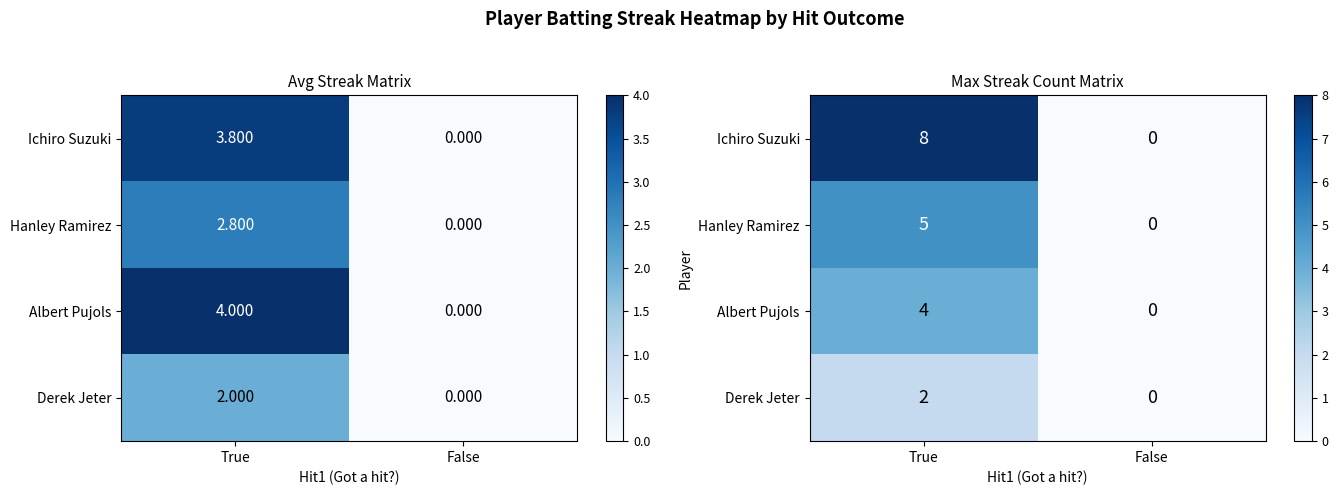

How many data points in Hanley Ramirez are less than 5?

1